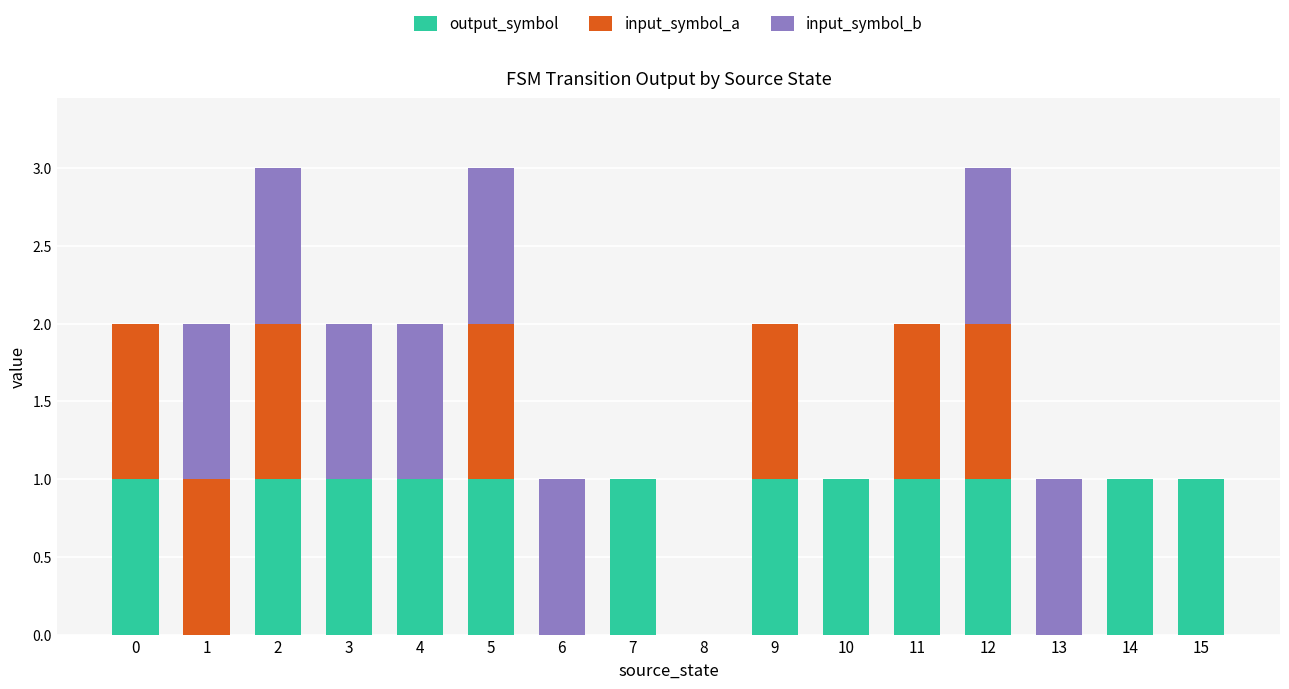

What is the total value across all series at 12?

3